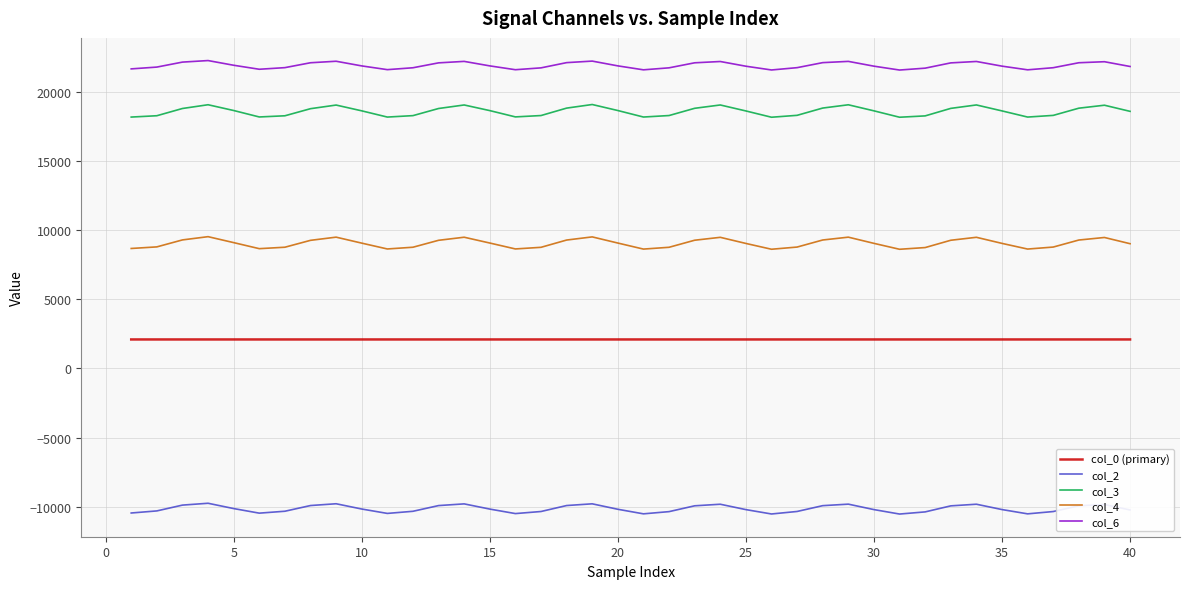

Count the number of categories in the chart.

40